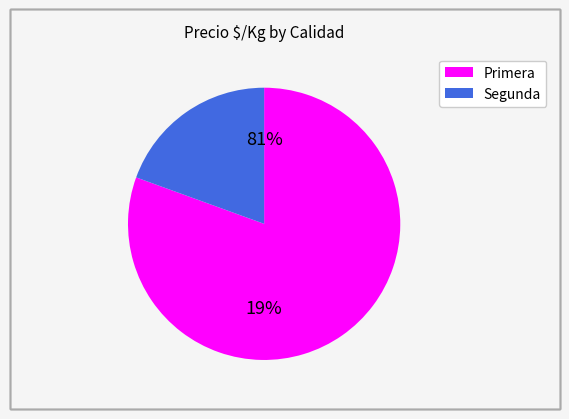

Is Primera the majority of the pie?

Yes